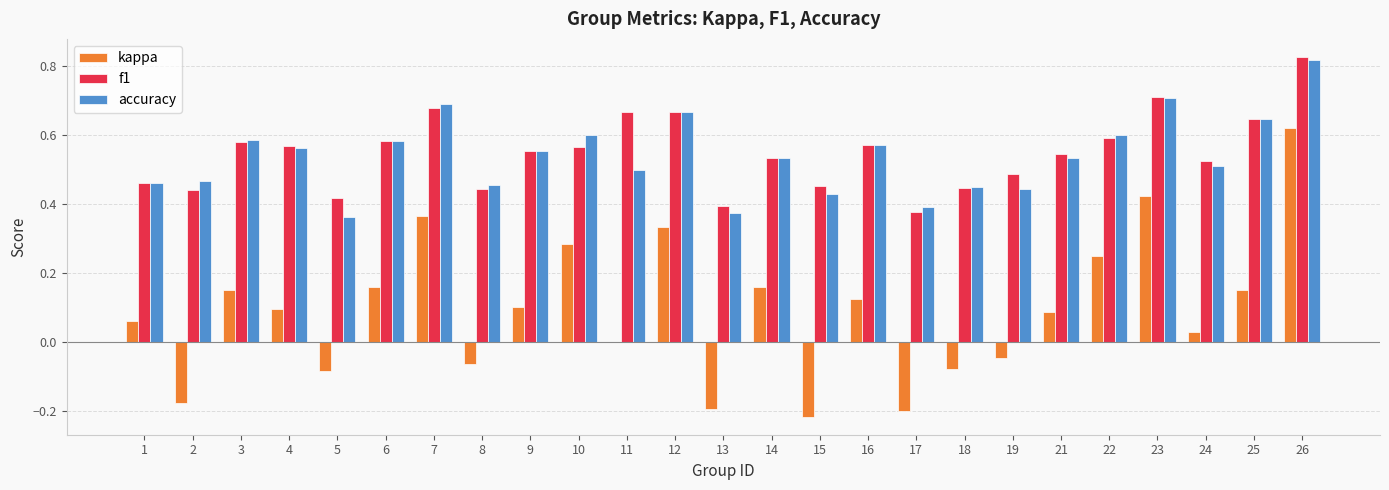

Is the value of kappa at 3 greater than the value of f1 at 3?

No